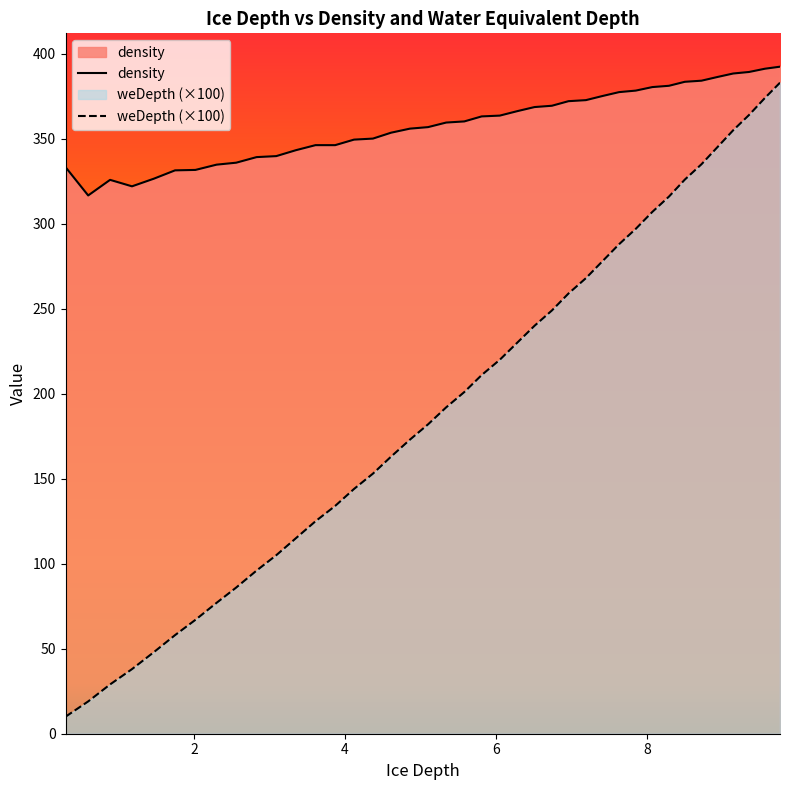

Rank the series by their average value, from highest to lowest.

density, weDepth (×100)